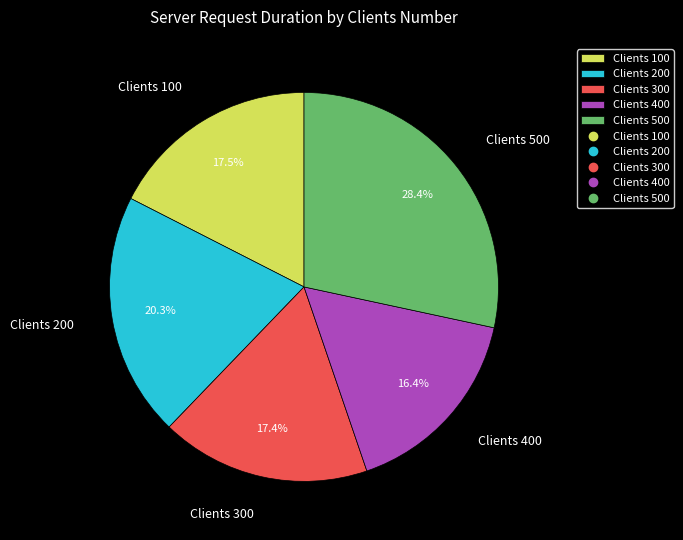

Combined, what portion of the pie is Clients 300 and Clients 500?

45.8%